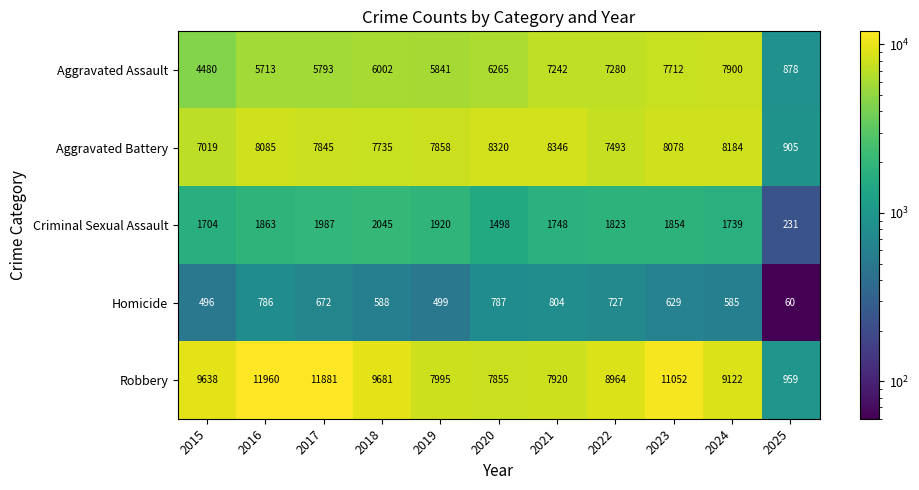

How many values in the Aggravated Battery series are below 7858?

5